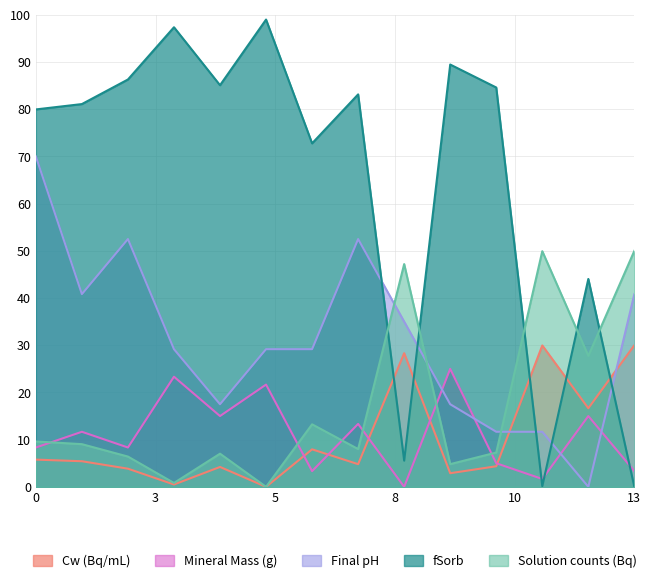

Reading left to right, list all the values displayed in this chart.

Cw (Bq/mL): 5.8	5.4	3.8	0.5	4.2	0.0	7.9	4.8	28.3	2.9	4.4	30.0	16.7	30.0
Solution counts (Bq): 9.6	9.0	6.4	0.8	7.0	0.0	13.2	8.0	47.2	4.8	7.3	49.9	27.8	50.0
Final pH: 70.0	40.8	52.5	29.2	17.5	29.2	29.2	52.5	35.0	17.5	11.7	11.7	0.0	40.8
Mineral Mass (g): 8.3	11.7	8.3	23.3	15.0	21.7	3.3	13.3	0.0	25.0	5.0	1.7	15.0	3.3
fSorb: 80.0	81.1	86.3	97.4	85.1	99.0	72.8	83.1	5.6	89.5	84.6	0.1	44.0	0.0